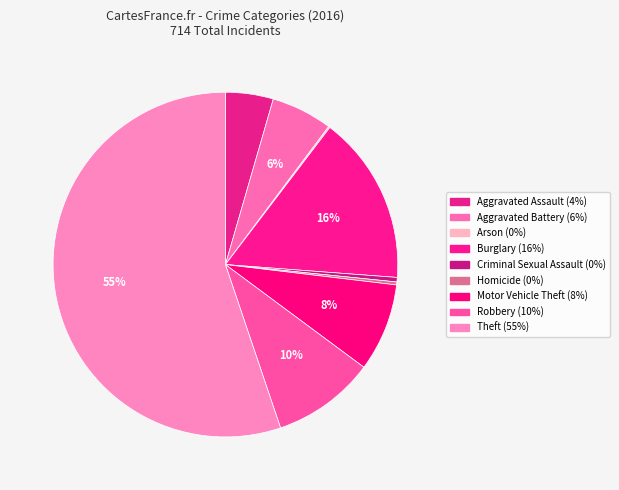

To the nearest percent, what portion does Burglary represent?

16%